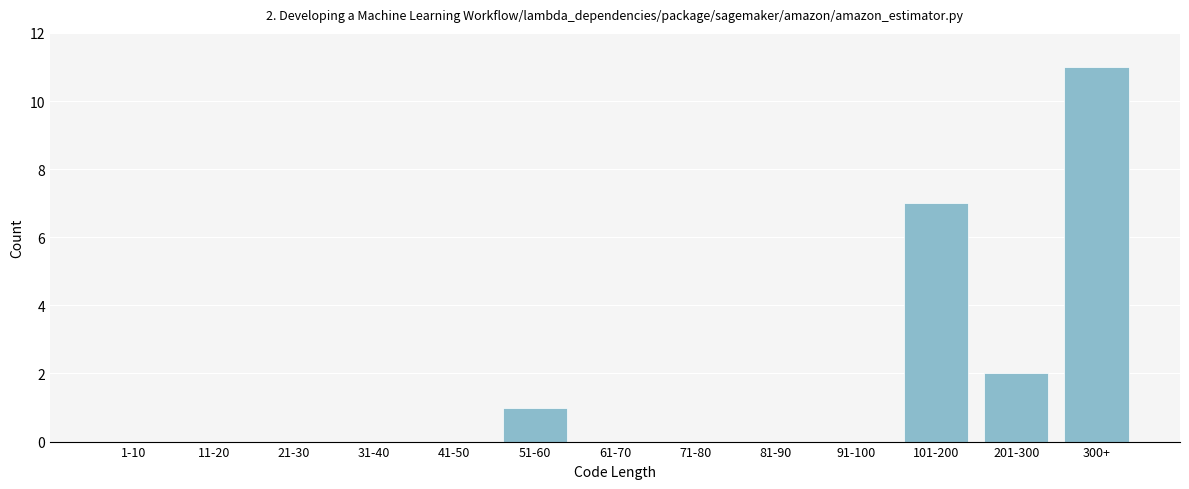

Reading left to right, transcribe all the data shown in this chart.

1-10=0	11-20=0	21-30=0	31-40=0	41-50=0	51-60=1	61-70=0	71-80=0	81-90=0	91-100=0	101-200=7	201-300=2	300+=11